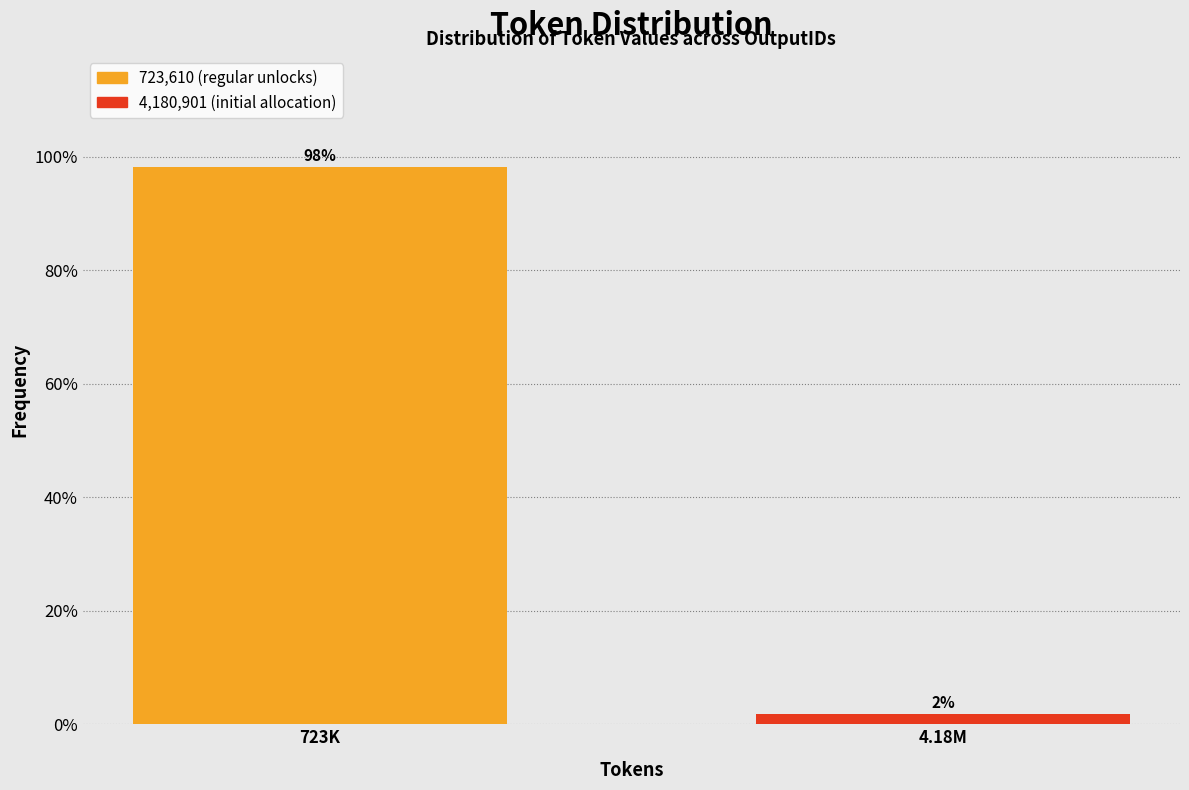

List the labels in order of value, smallest first.

4.18M, 723K